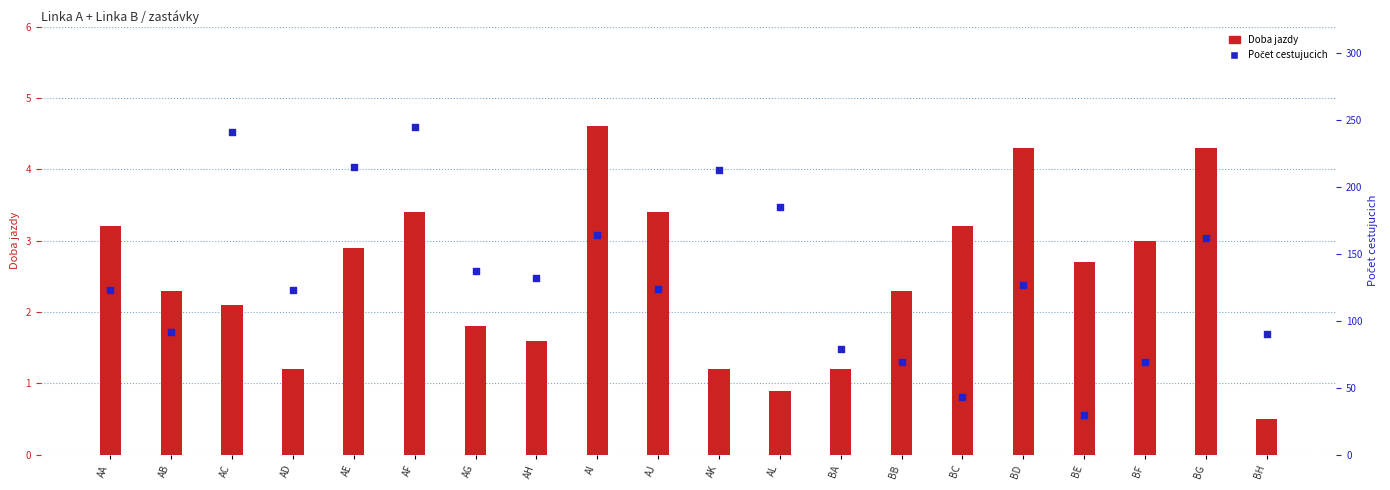

What are all the series names shown in the legend?

Doba jazdy, Počet cestujucich